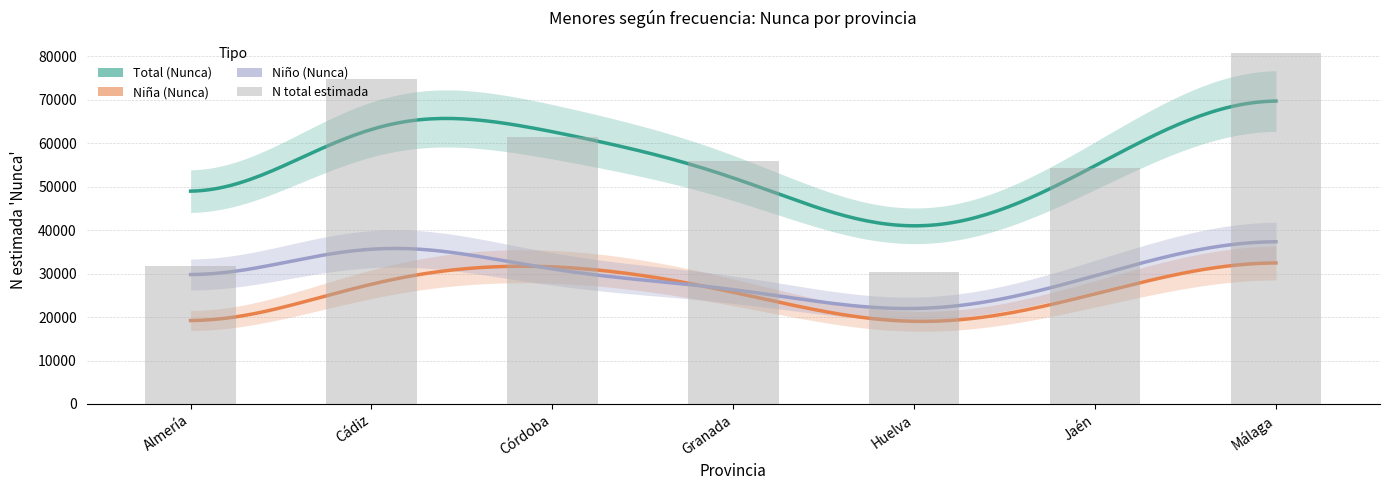

Read the N_niño_estimada value at Córdoba.

29659.0